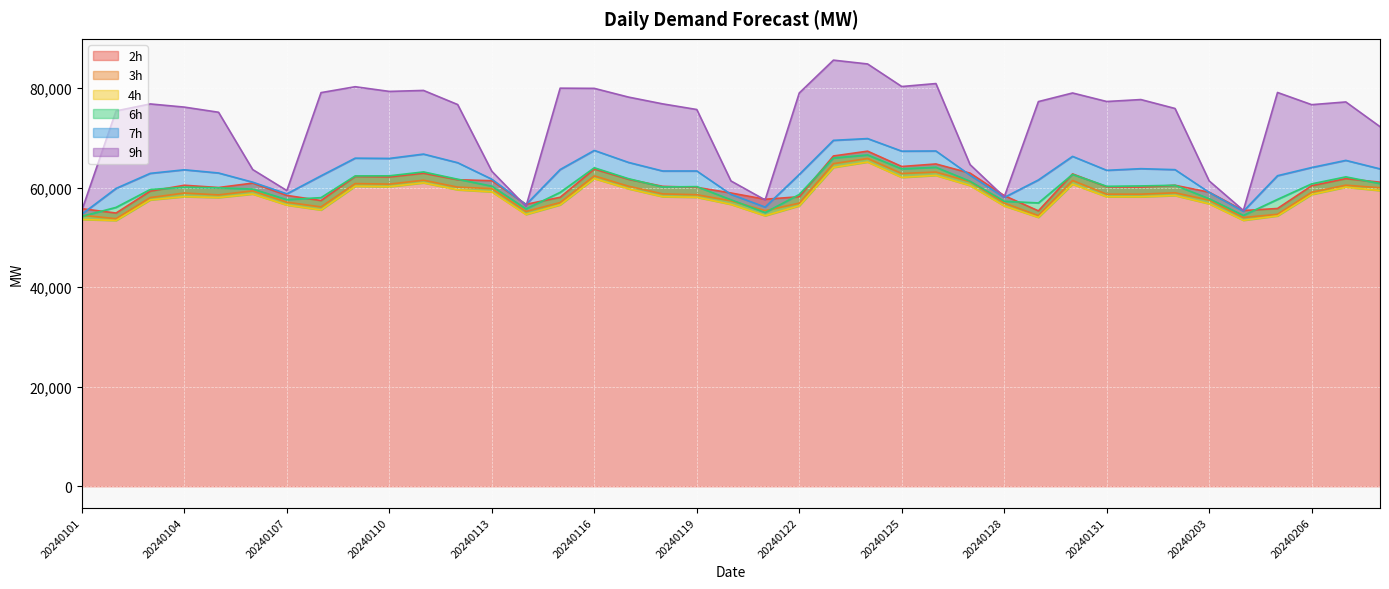

Where does the 9h series first go above 76790?

20240108